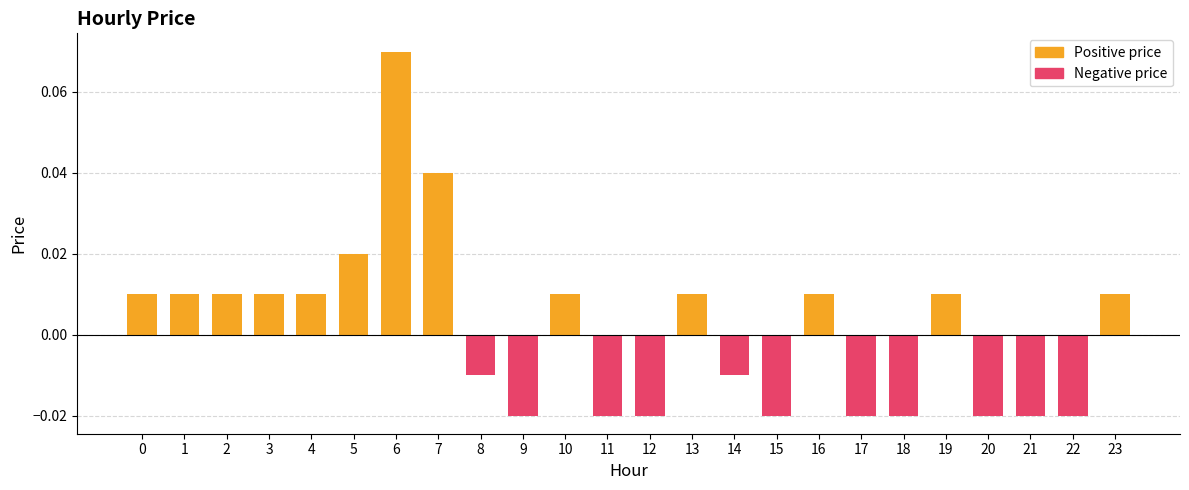

Is it true that Negative price equals -0.0 at 21?

False